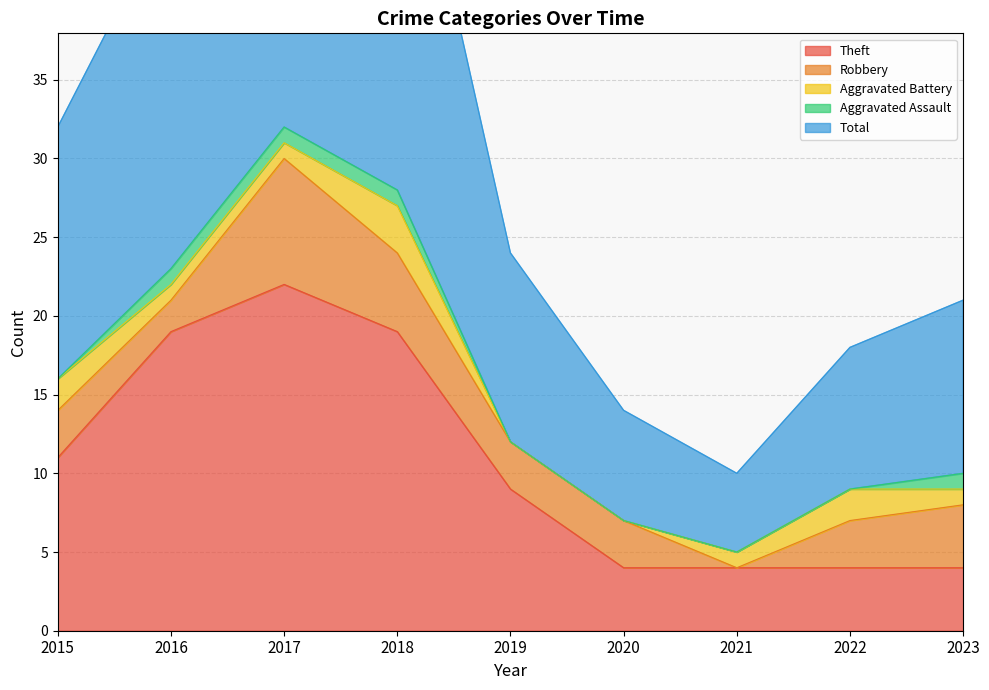

Reading right to left, transcribe all the data shown in this chart.

Theft: 2023=4	2022=4	2021=4	2020=4	2019=9	2018=19	2017=22	2016=19	2015=11
Robbery: 2023=4	2022=3	2021=0	2020=3	2019=3	2018=5	2017=8	2016=2	2015=3
Aggravated Battery: 2023=1	2022=2	2021=1	2020=0	2019=0	2018=3	2017=1	2016=1	2015=2
Aggravated Assault: 2023=1	2022=0	2021=0	2020=0	2019=0	2018=1	2017=1	2016=1	2015=0
Total: 2023=11	2022=9	2021=5	2020=7	2019=12	2018=28	2017=33	2016=23	2015=16